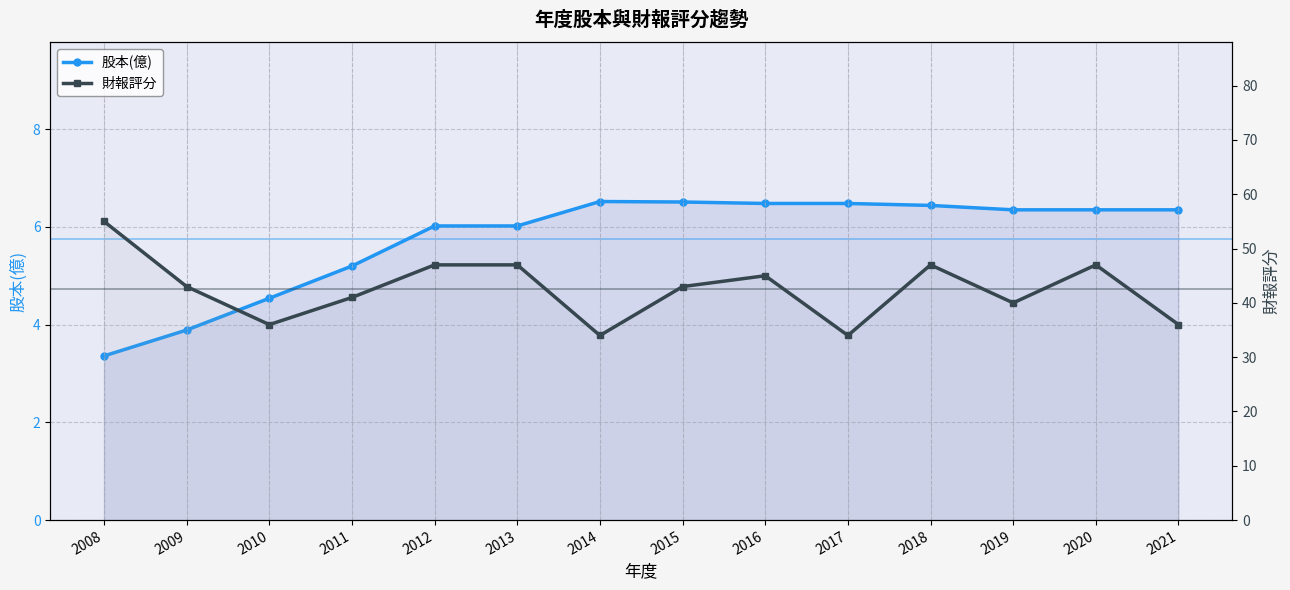

Reading right to left, transcribe all the data shown in this chart.

股本(億): 2021=6.3	2020=6.3	2019=6.3	2018=6.4	2017=6.5	2016=6.5	2015=6.5	2014=6.5	2013=6.0	2012=6.0	2011=5.2	2010=4.5	2009=3.9	2008=3.4
財報評分: 2021=36.0	2020=47.0	2019=40.0	2018=47.0	2017=34.0	2016=45.0	2015=43.0	2014=34.0	2013=47.0	2012=47.0	2011=41.0	2010=36.0	2009=43.0	2008=55.0